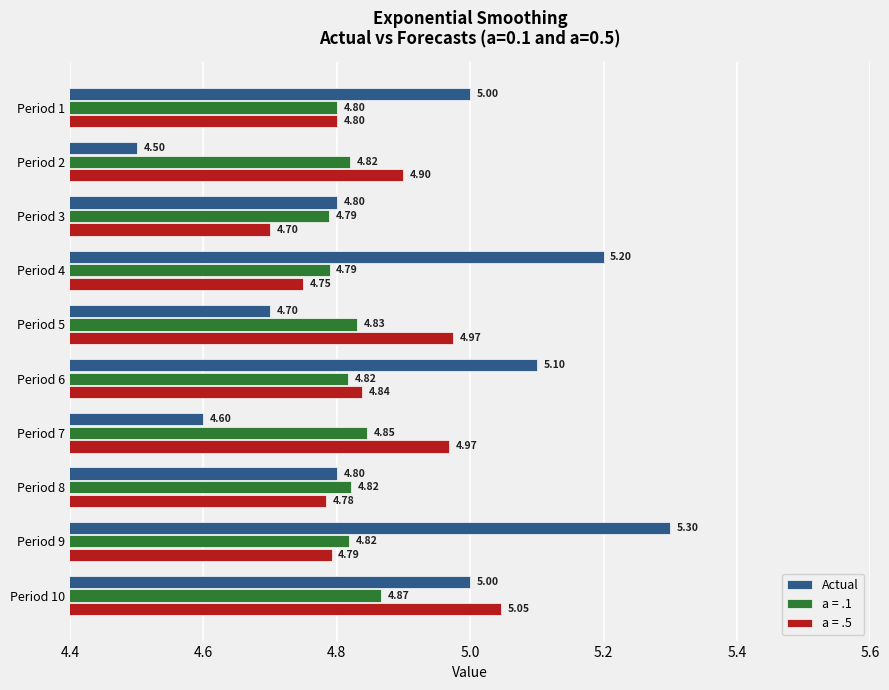

List the series in order of their overall mean, highest first.

Actual, a = .5, a = .1